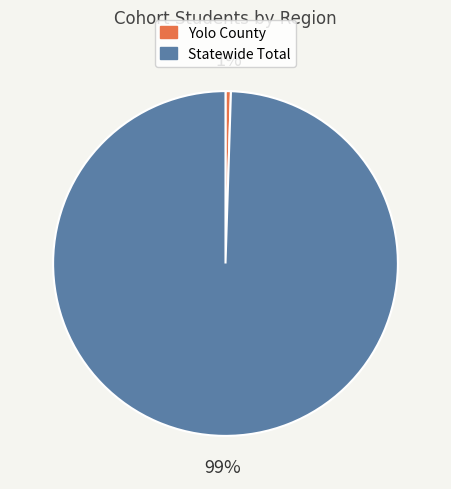

Which category has the smallest portion of the pie?

Yolo County